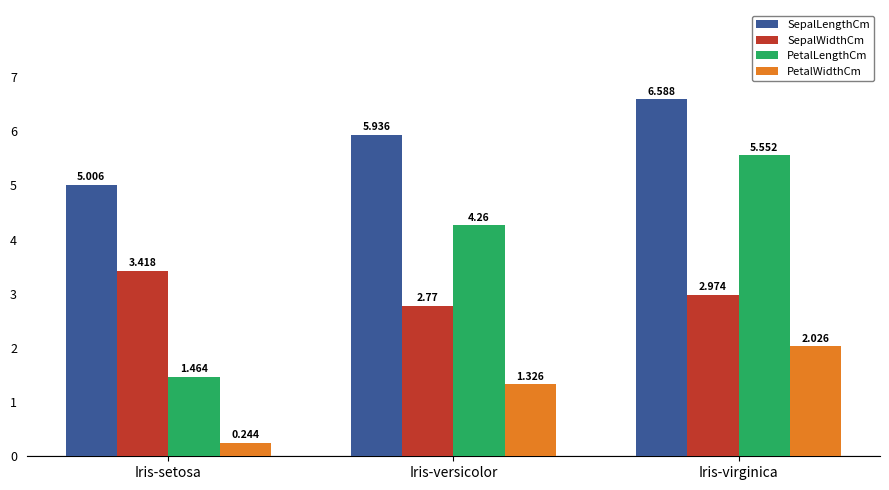

The SepalLengthCm series shows 6.6 at Iris-virginica. True or false?

True